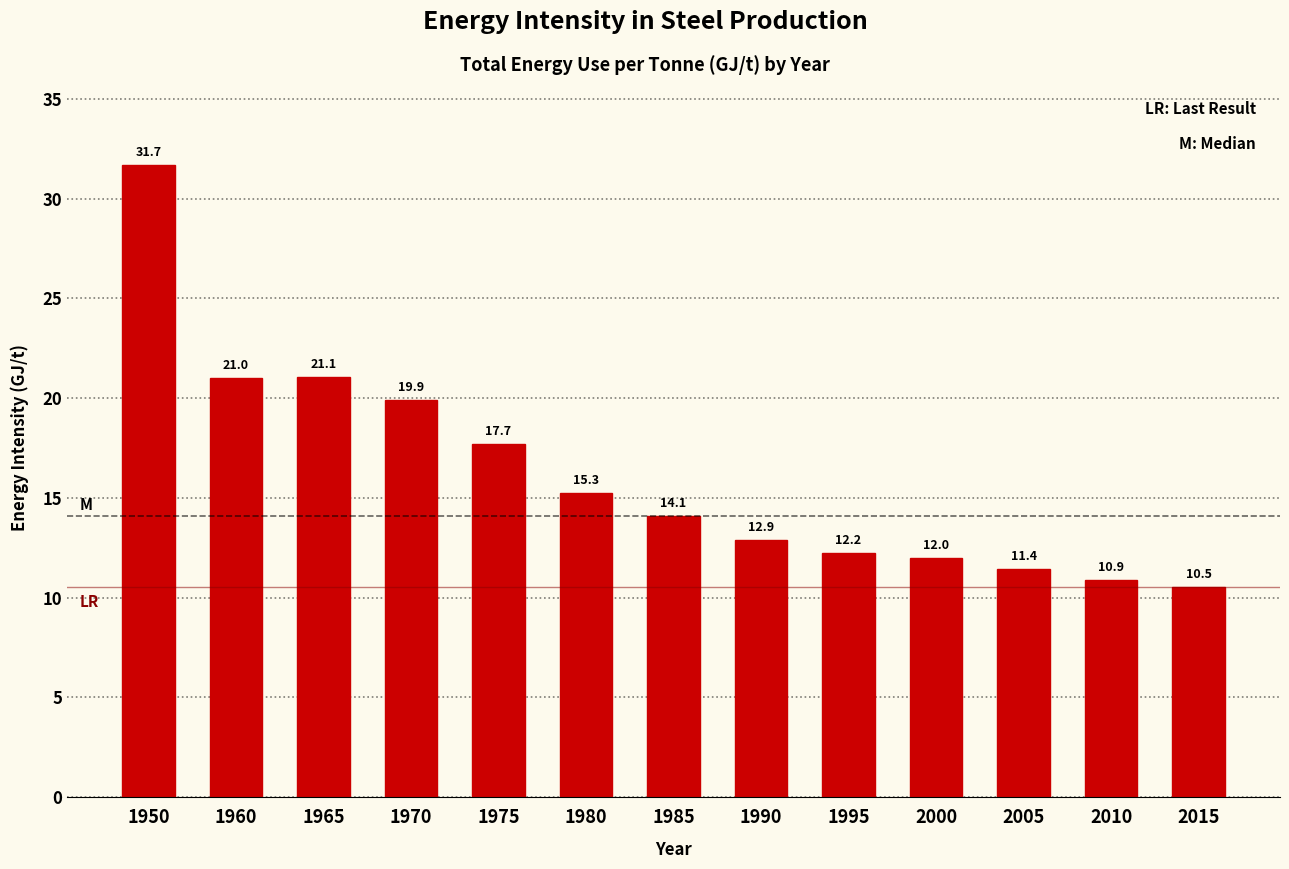

What is the value of the 8th bar from the left?

12.9